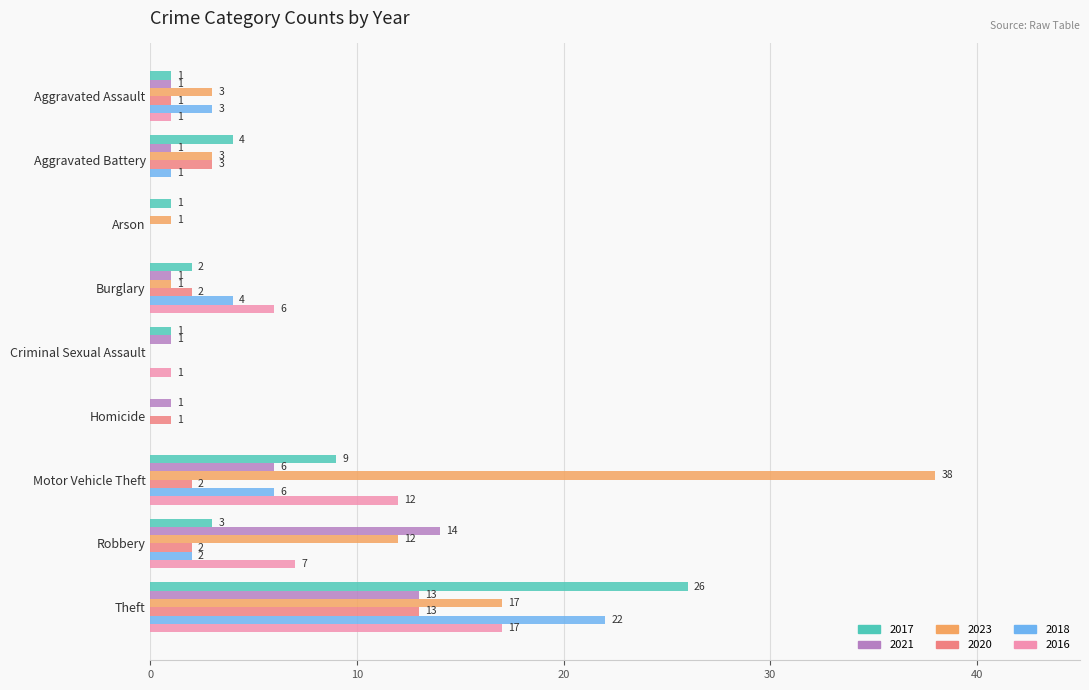

How many categories are shown in the chart?

9